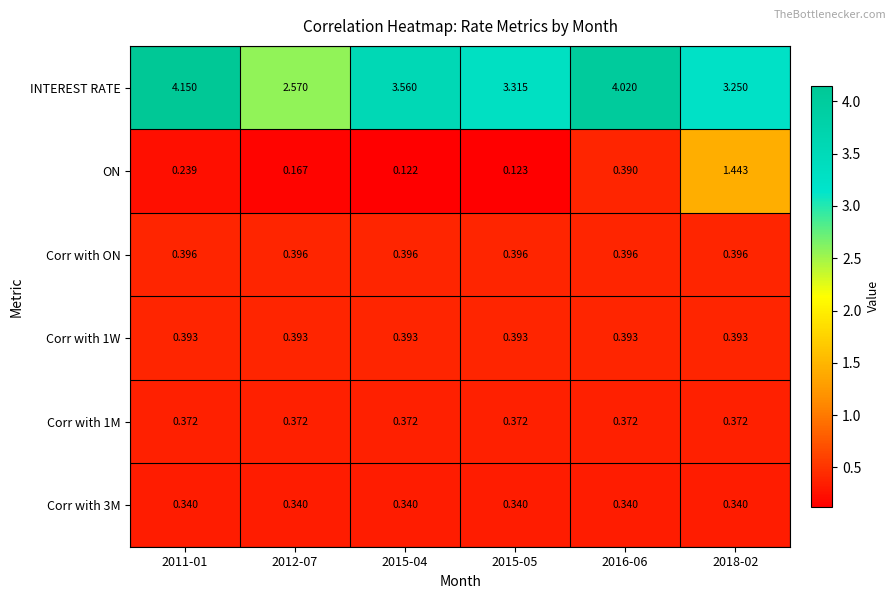

Which series has the widest spread of values?

INTEREST RATE